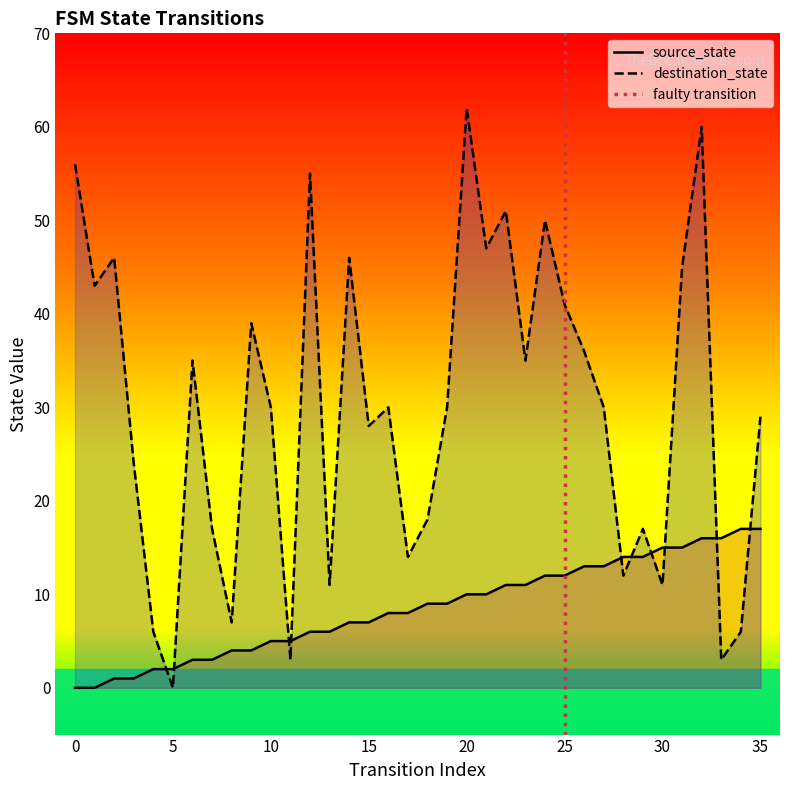

How many values in destination_state are above zero?

35